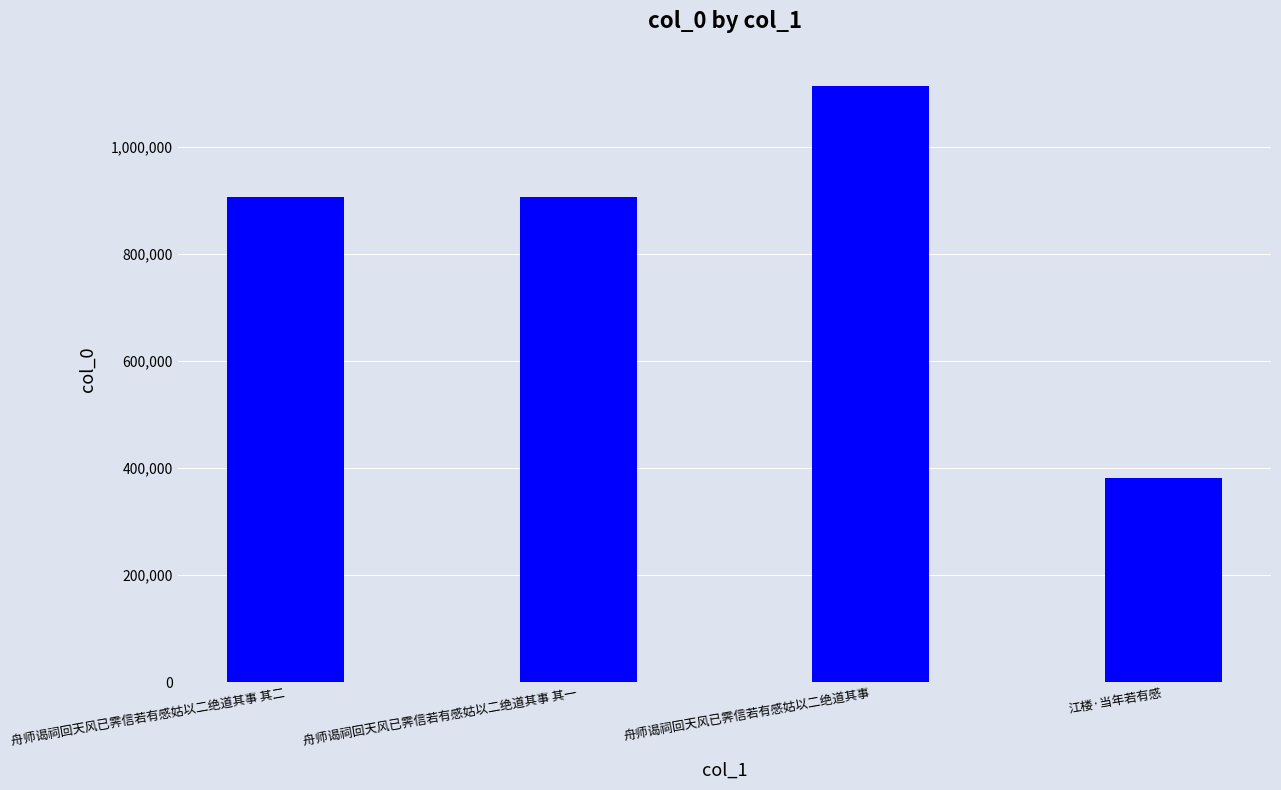

What is the minimum value shown in the chart?

381190